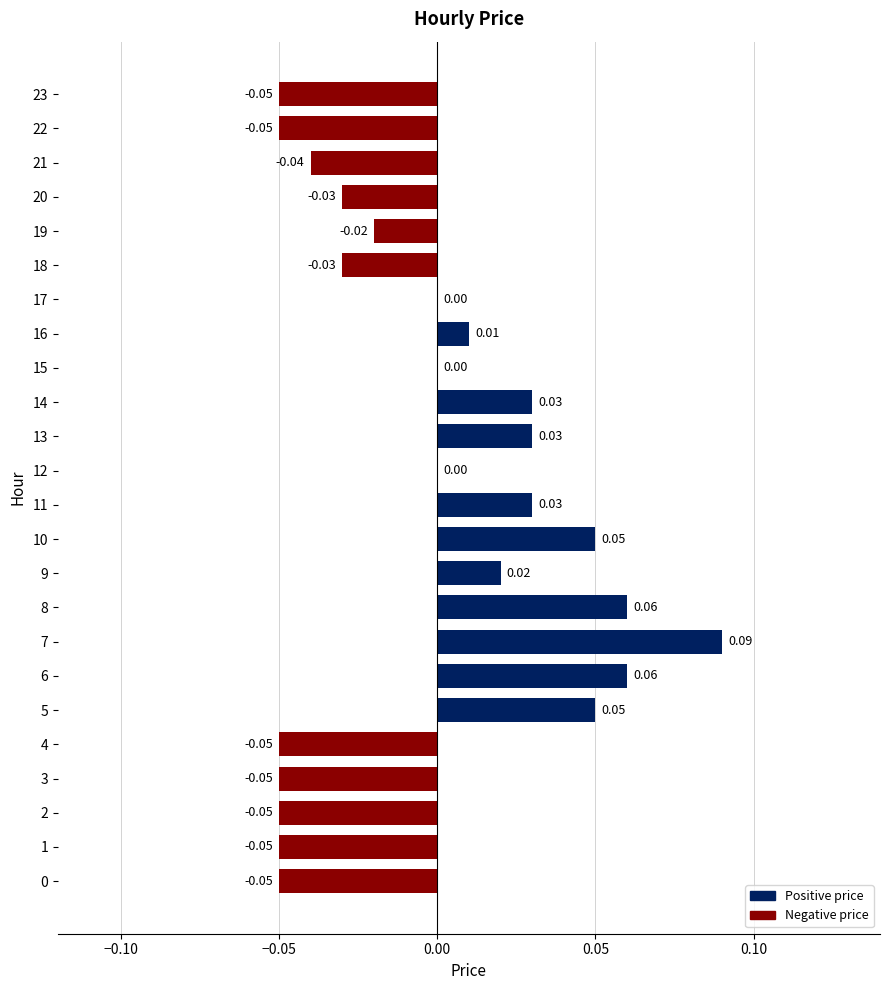

How many data points does each series have?

24